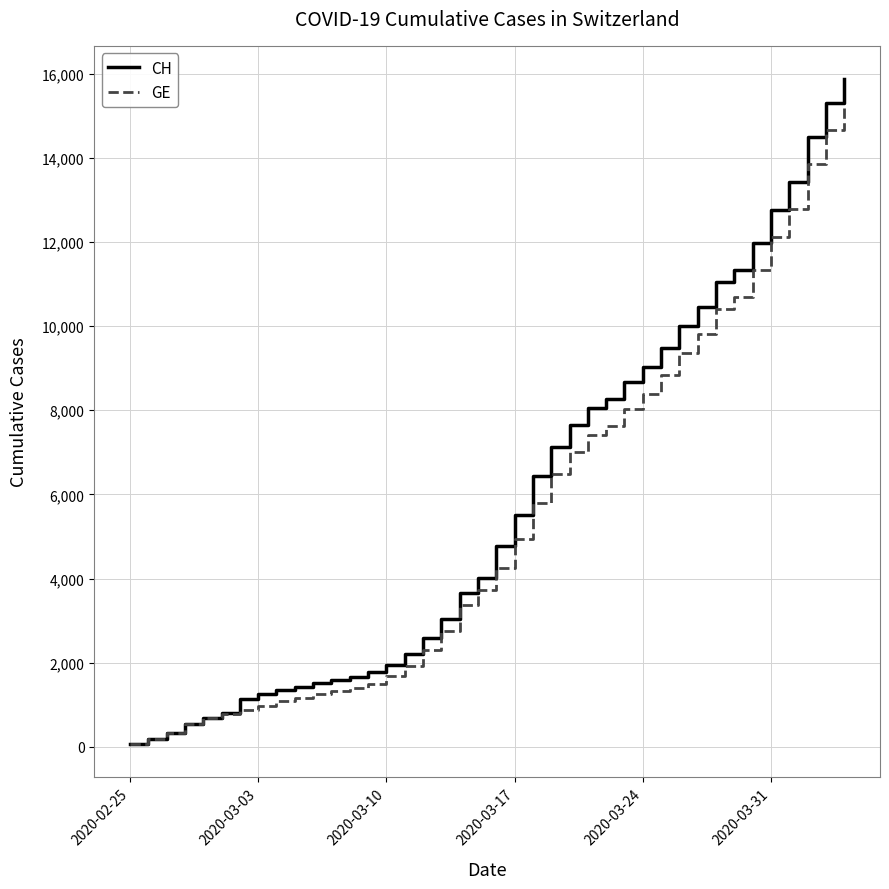

Which series has the largest range (max minus min)?

CH